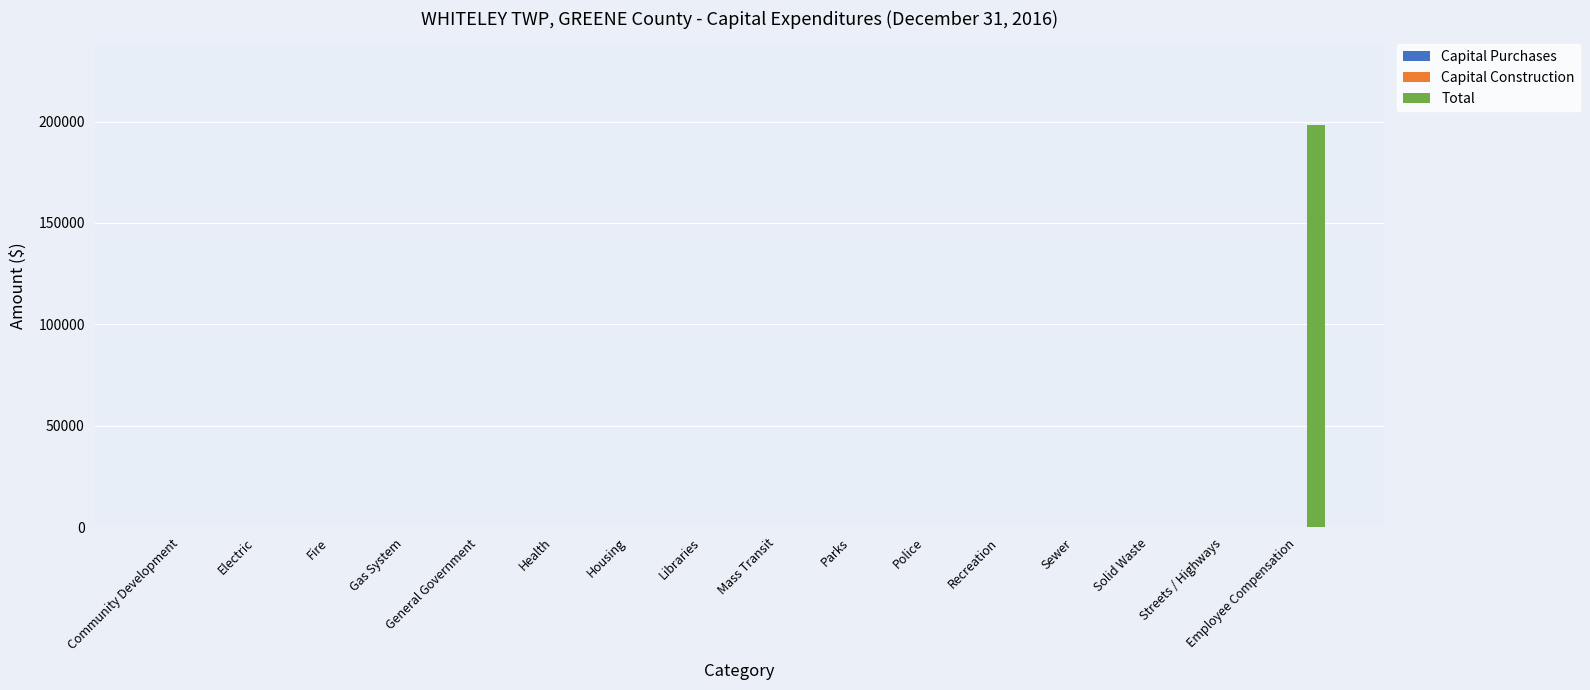

How many data points does each series have?

16